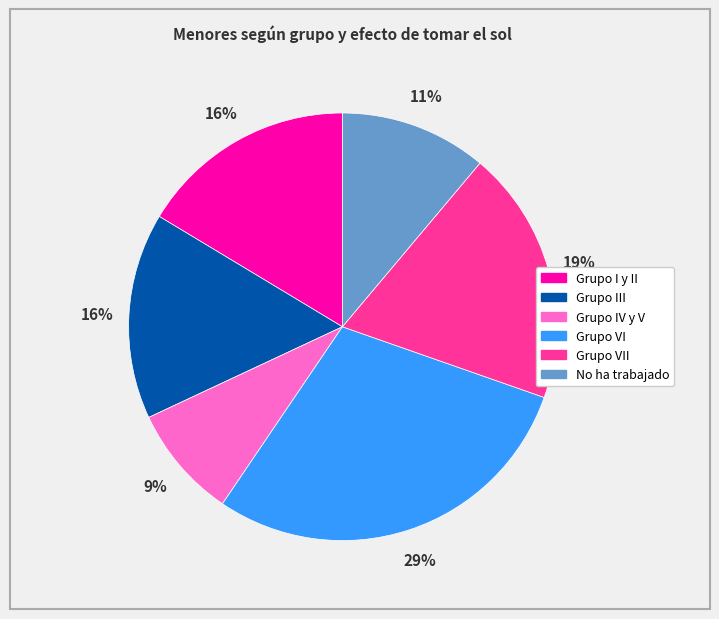

Does any single category account for the majority?

No